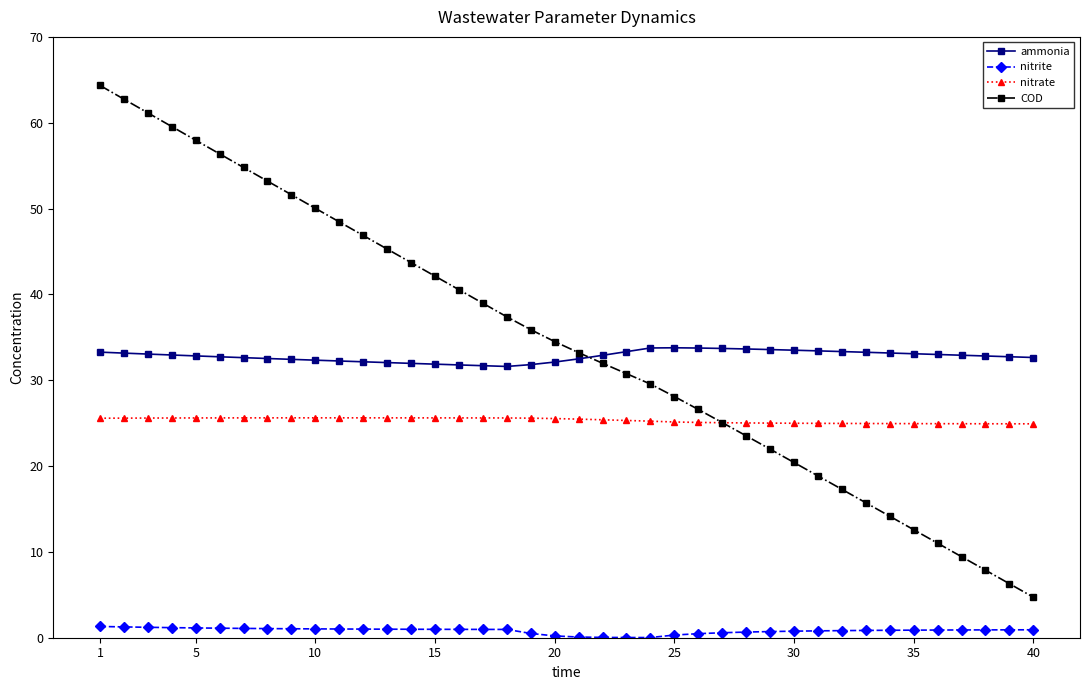

True or false: nitrite and ammonia cross at least once.

False